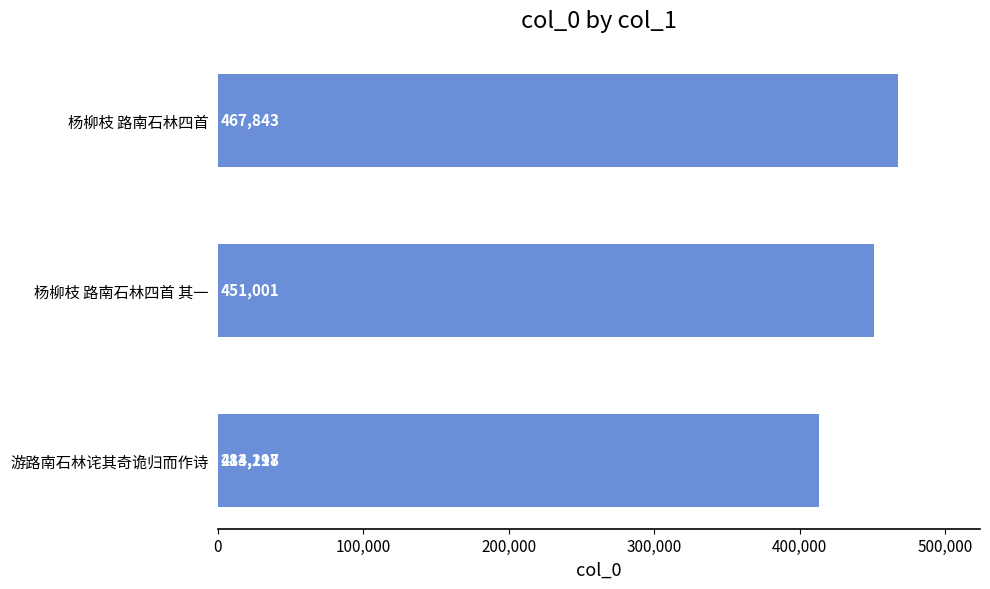

What is the difference between the maximum and second lowest values?

54645